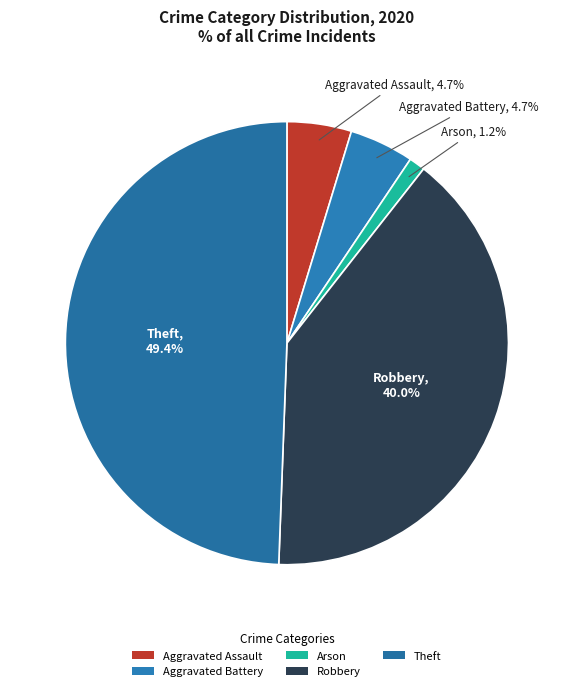

Which has a higher value, Theft or Robbery?

Theft